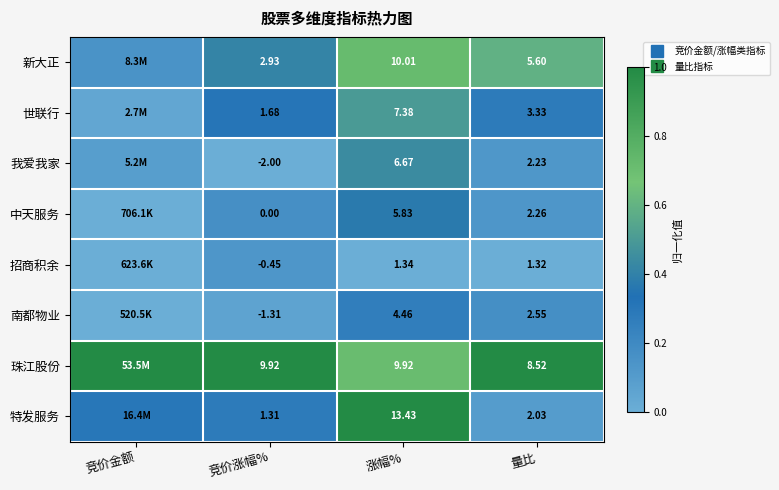

Between 涨幅% and 量比, which series saw the biggest shift?

特发服务